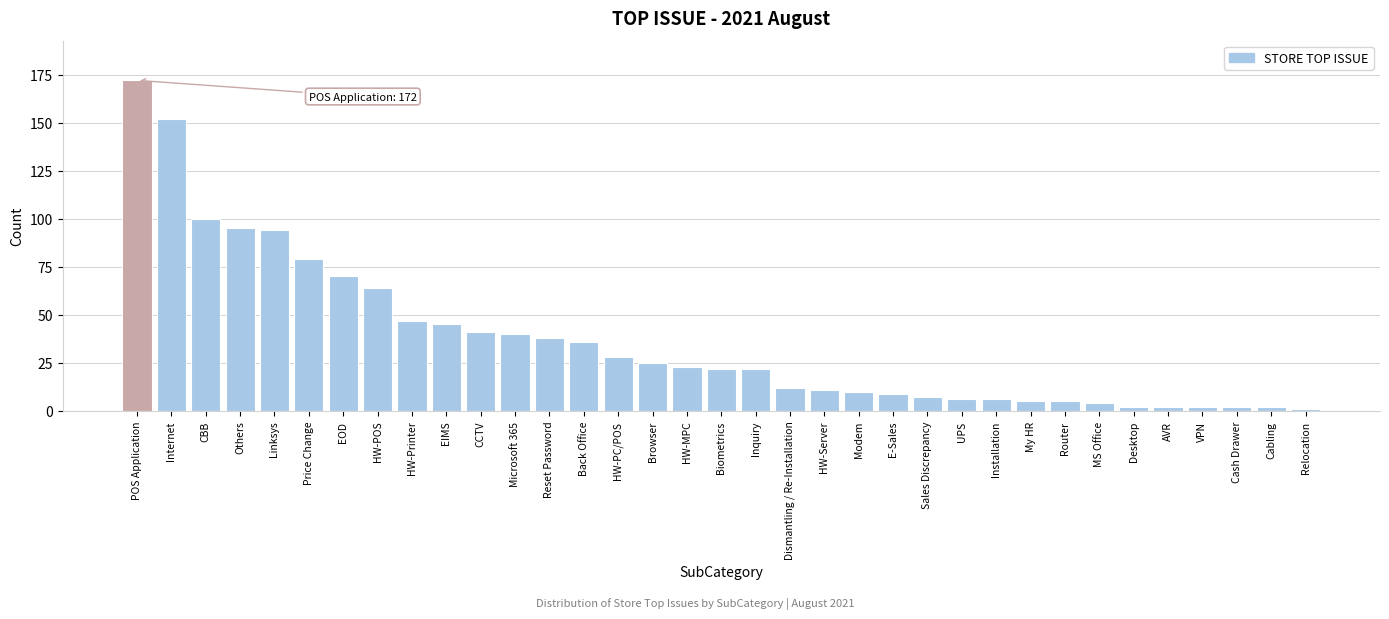

The value at EOD is 32. True or false?

False